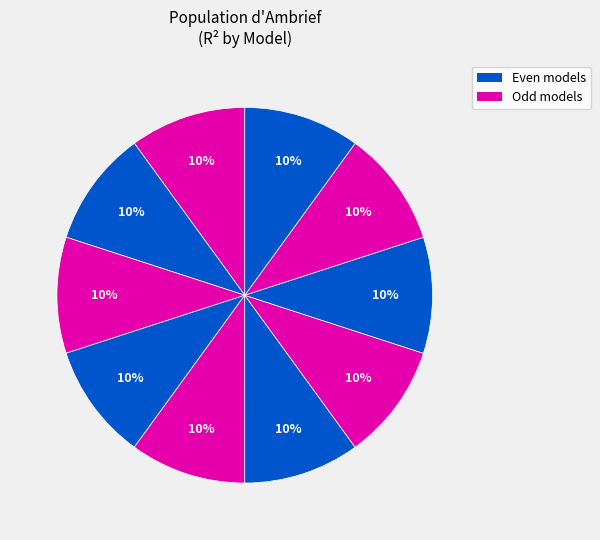

Count the number of slices in the pie.

10